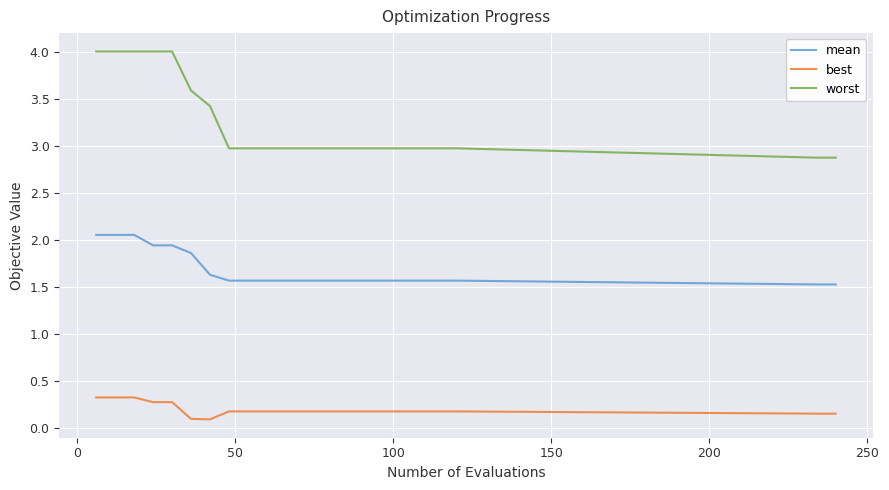

How many lines are shown in the chart?

3